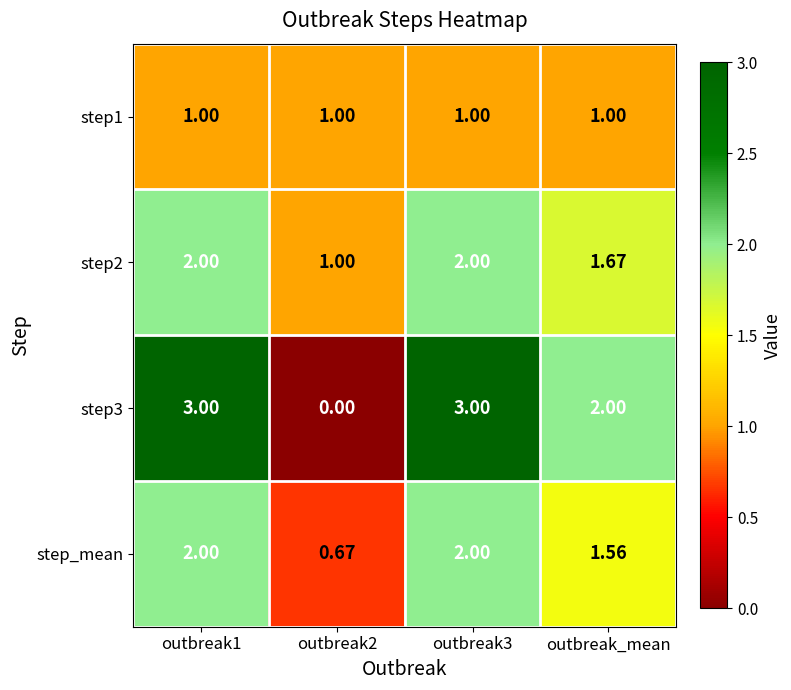

Is the value of step1 at outbreak1 greater than the value of step_mean at outbreak_mean?

No